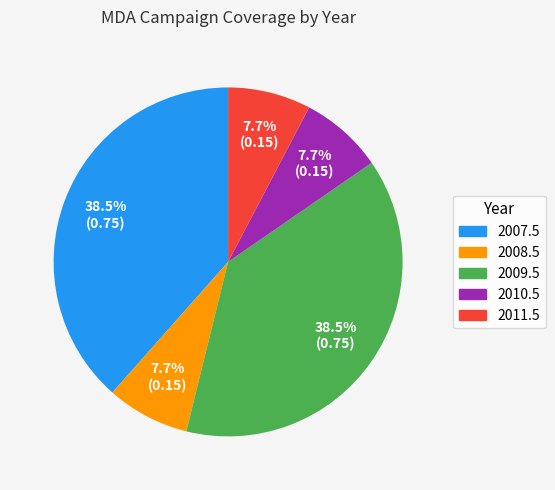

Does 2011.5 represent more than half of the total?

No